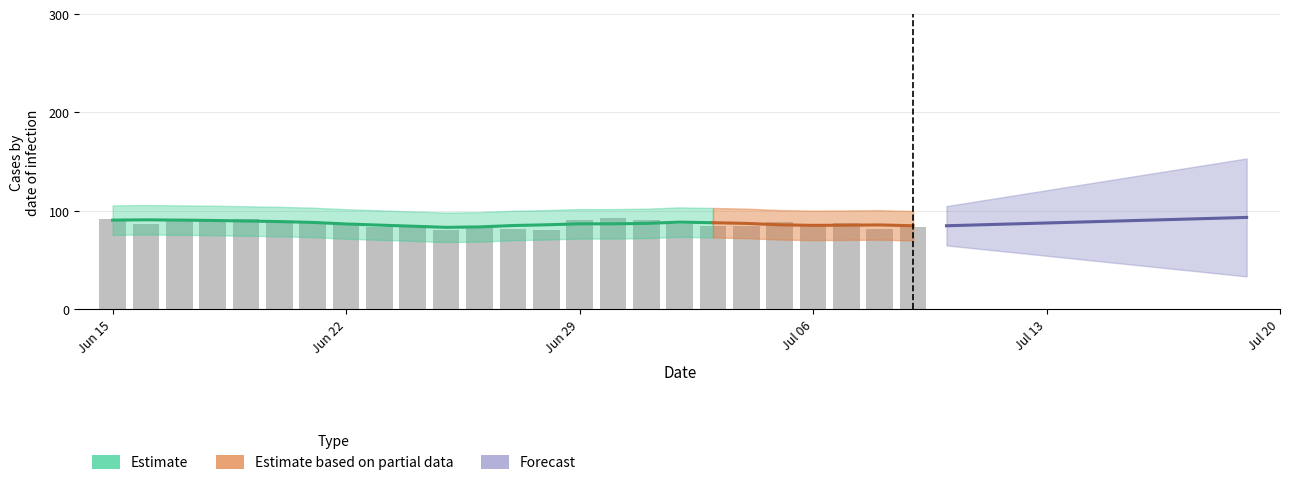

At how many categories does at least one series exceed 51?

25